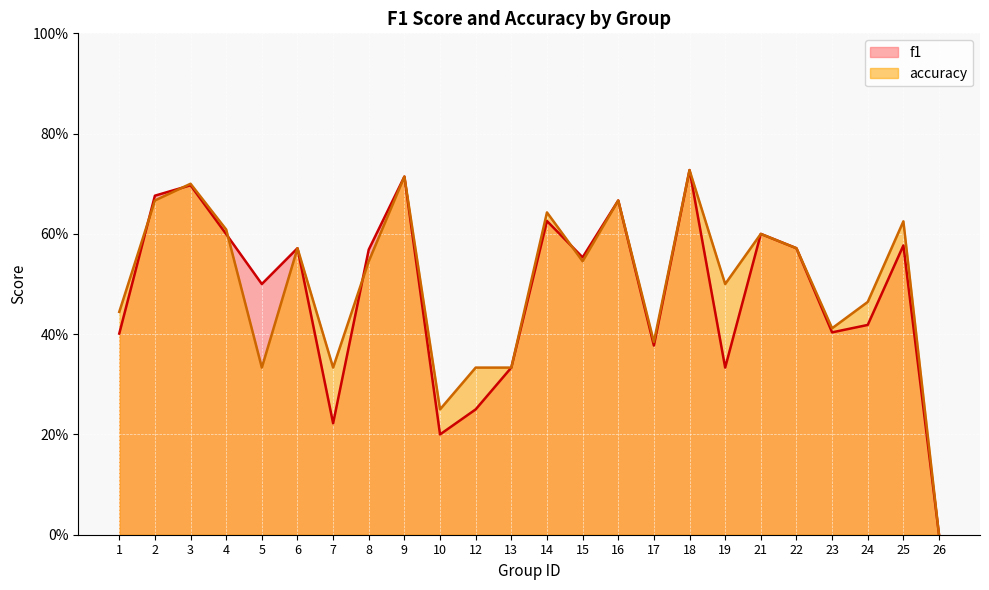

Where is f1 nearest to the value 0?

26